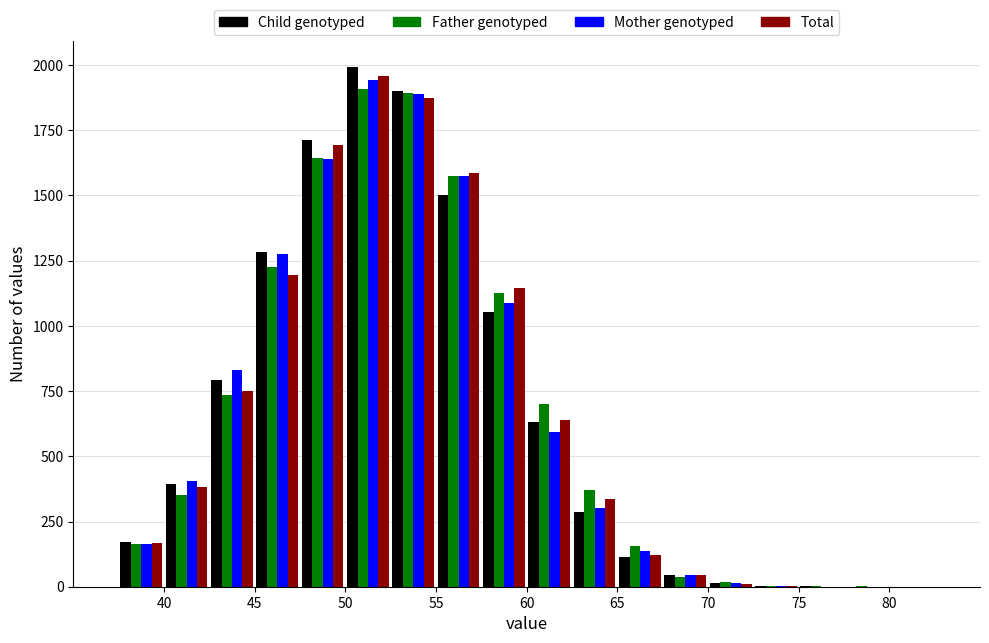

What is the height of the Mother genotyped bar covering 55.0 to 57.5 on the x-axis? The values are not printed on the chart, so give them approximately, as read against the axis.

1550